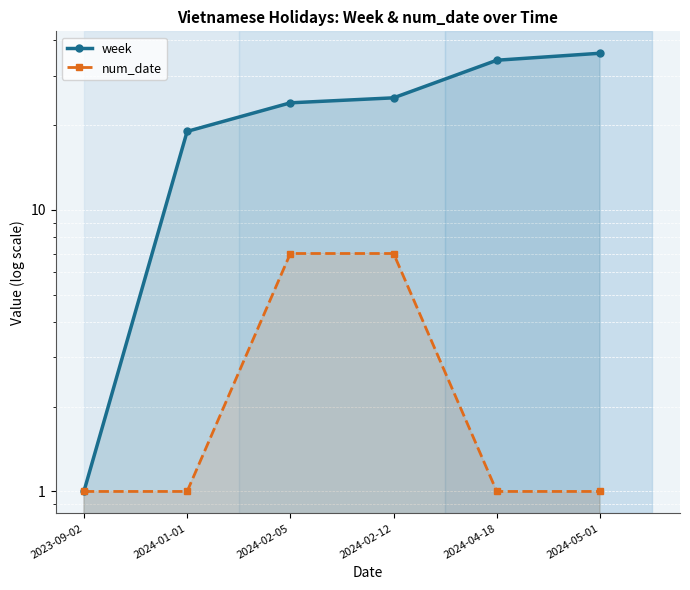

List the labels in order of num_date value, smallest first.

2023-09-02, 2024-01-01, 2024-04-18, 2024-05-01, 2024-02-05, 2024-02-12